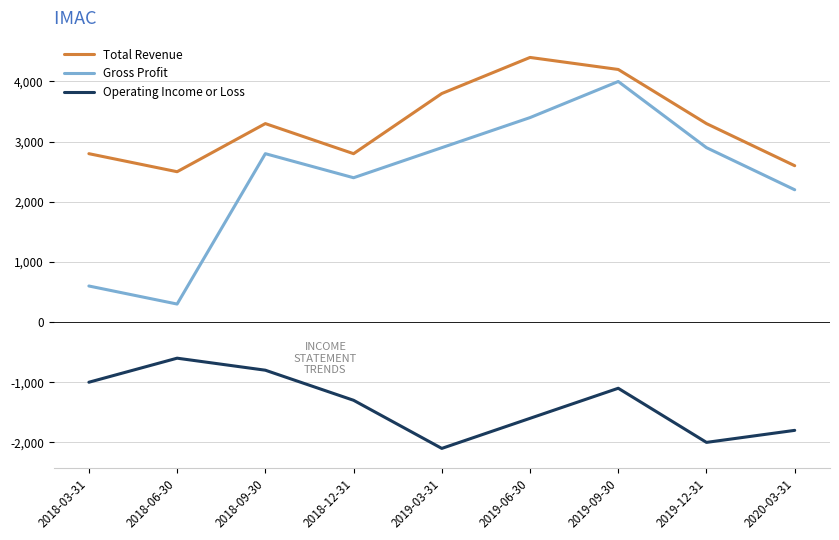

Where is the first local maximum for Total Revenue?

2018-09-30